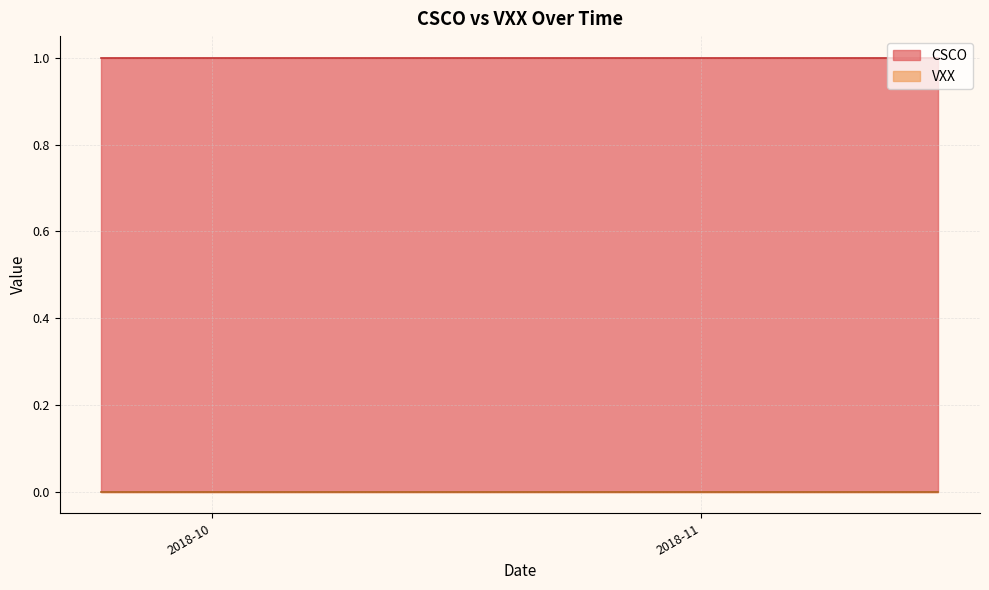

Which series has the largest range (max minus min)?

CSCO